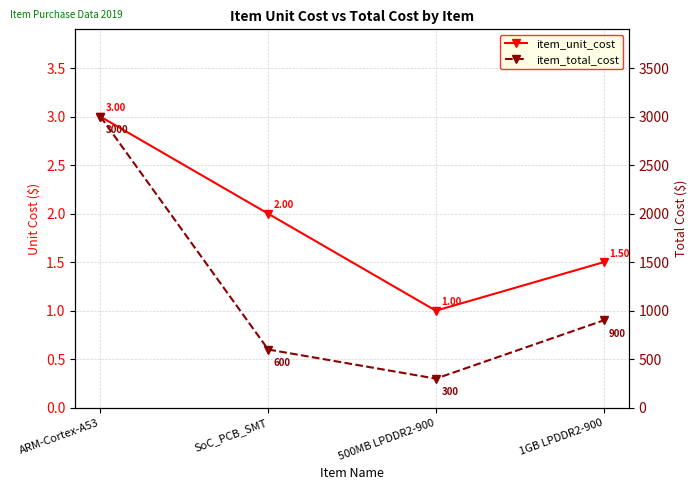

How many lines are shown in the chart?

2